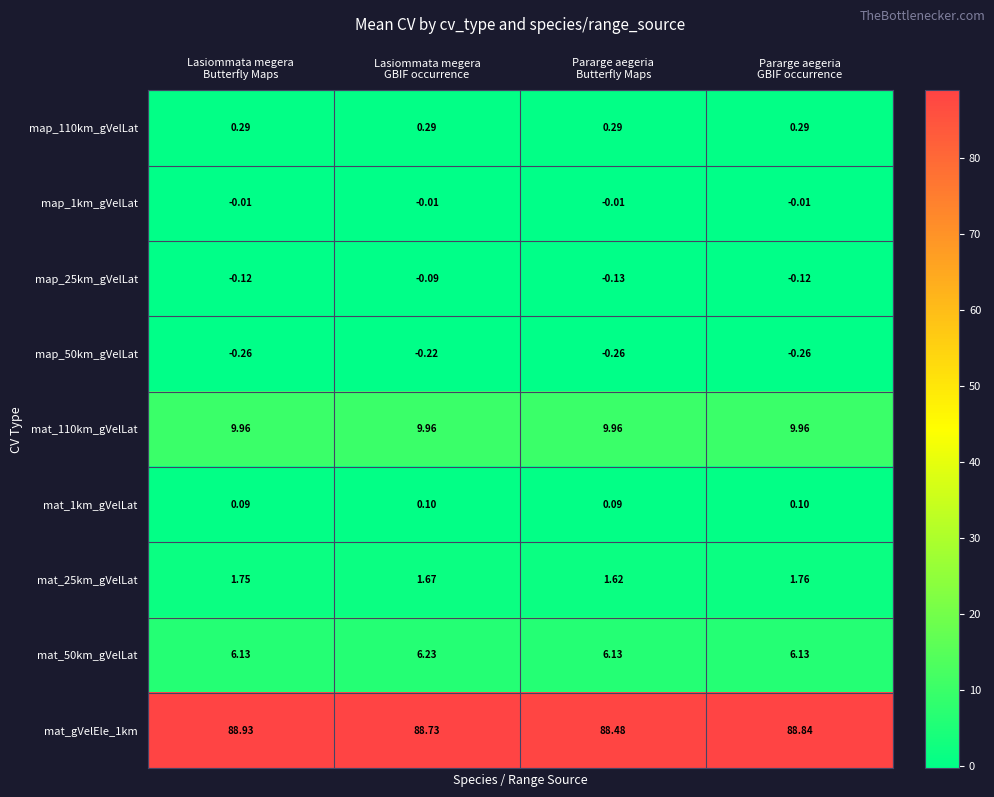

Which category has the highest value across all series?

Lasiommata megera
Butterfly Maps